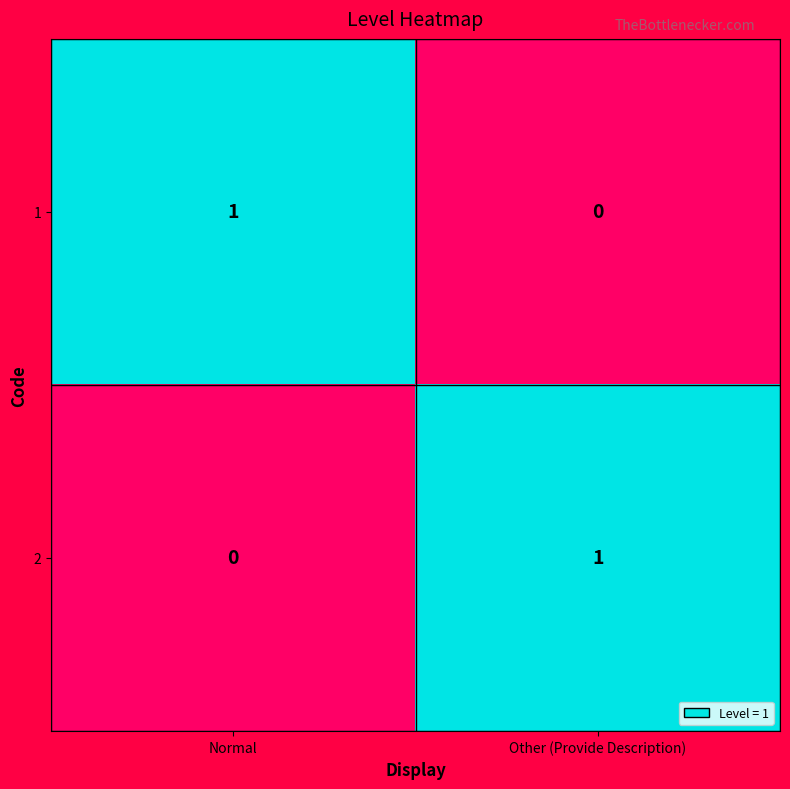

At which label does 2 reach its minimum?

Normal